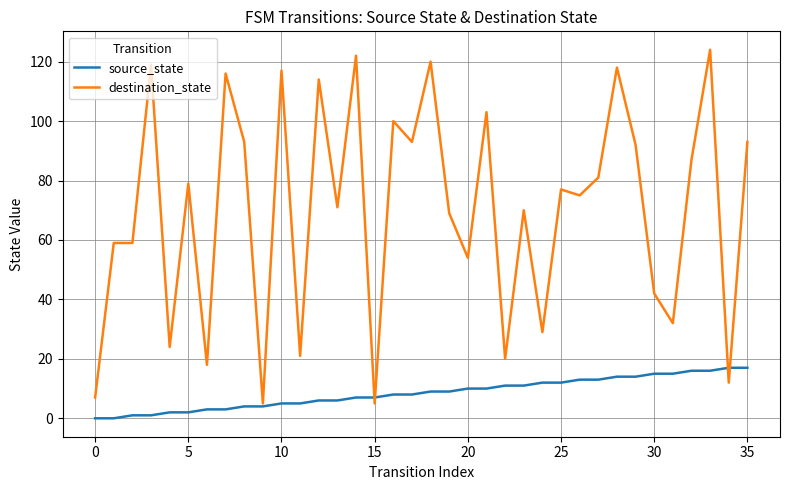

Which series has the largest range (max minus min)?

destination_state